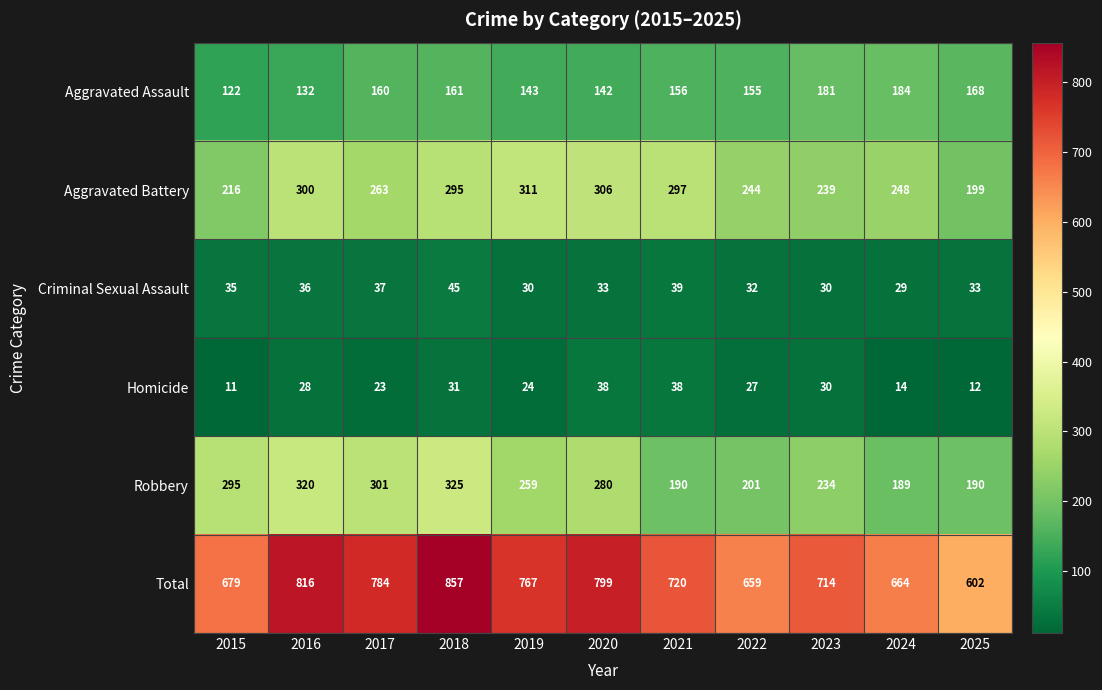

What is the minimum value for Criminal Sexual Assault?

29